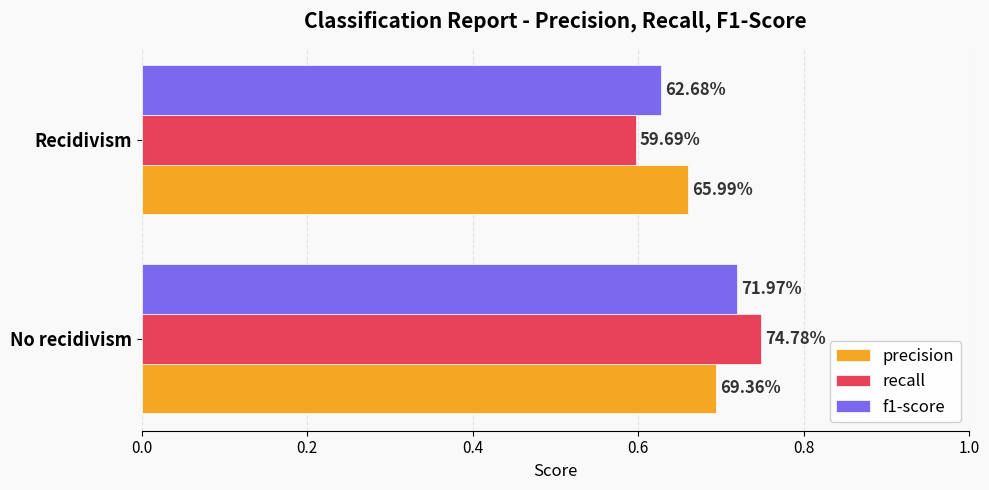

What are all the series names shown in the legend?

precision, recall, f1-score